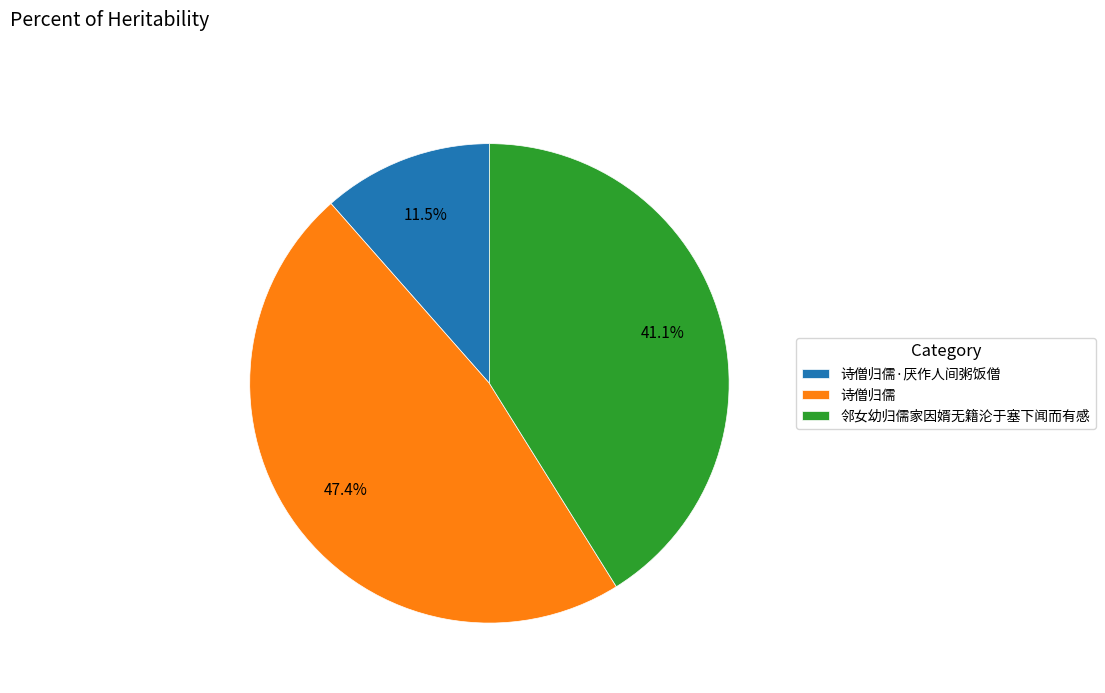

To the nearest percent, what percentage of the pie is 邻女幼归儒家因婿无籍沦于塞下闻而有感?

41%